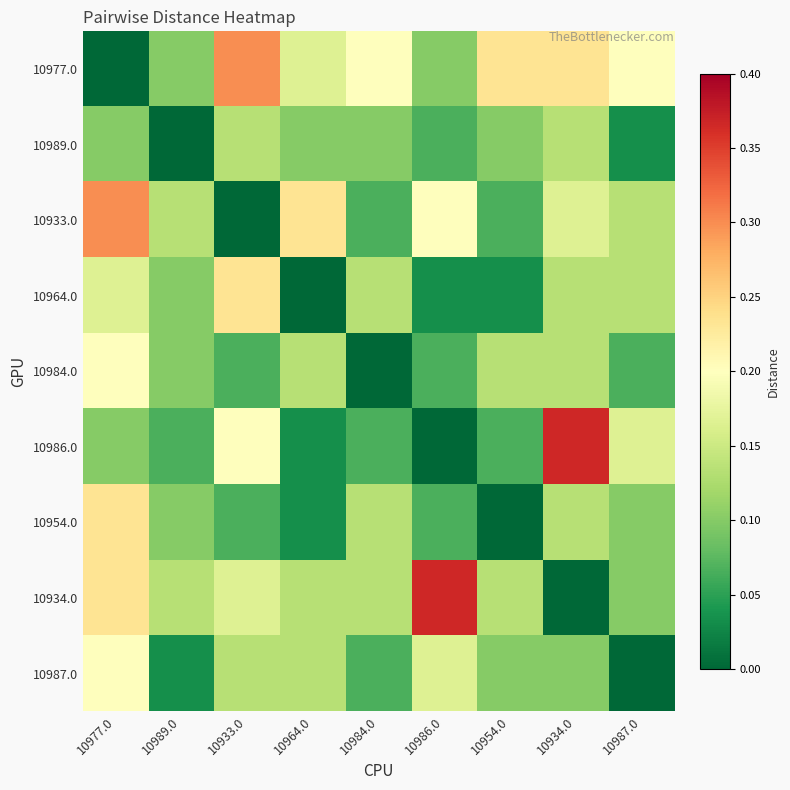

Reading left to right, list all the values displayed in this chart.

10977.0: 10977.0=0.0	10989.0=0.1	10933.0=0.3	10964.0=0.2	10984.0=0.2	10986.0=0.1	10954.0=0.2	10934.0=0.2	10987.0=0.2
10989.0: 10977.0=0.1	10989.0=0.0	10933.0=0.1	10964.0=0.1	10984.0=0.1	10986.0=0.1	10954.0=0.1	10934.0=0.1	10987.0=0.0
10933.0: 10977.0=0.3	10989.0=0.1	10933.0=0.0	10964.0=0.2	10984.0=0.1	10986.0=0.2	10954.0=0.1	10934.0=0.2	10987.0=0.1
10964.0: 10977.0=0.2	10989.0=0.1	10933.0=0.2	10964.0=0.0	10984.0=0.1	10986.0=0.0	10954.0=0.0	10934.0=0.1	10987.0=0.1
10984.0: 10977.0=0.2	10989.0=0.1	10933.0=0.1	10964.0=0.1	10984.0=0.0	10986.0=0.1	10954.0=0.1	10934.0=0.1	10987.0=0.1
10986.0: 10977.0=0.1	10989.0=0.1	10933.0=0.2	10964.0=0.0	10984.0=0.1	10986.0=0.0	10954.0=0.1	10934.0=0.4	10987.0=0.2
10954.0: 10977.0=0.2	10989.0=0.1	10933.0=0.1	10964.0=0.0	10984.0=0.1	10986.0=0.1	10954.0=0.0	10934.0=0.1	10987.0=0.1
10934.0: 10977.0=0.2	10989.0=0.1	10933.0=0.2	10964.0=0.1	10984.0=0.1	10986.0=0.4	10954.0=0.1	10934.0=0.0	10987.0=0.1
10987.0: 10977.0=0.2	10989.0=0.0	10933.0=0.1	10964.0=0.1	10984.0=0.1	10986.0=0.2	10954.0=0.1	10934.0=0.1	10987.0=0.0